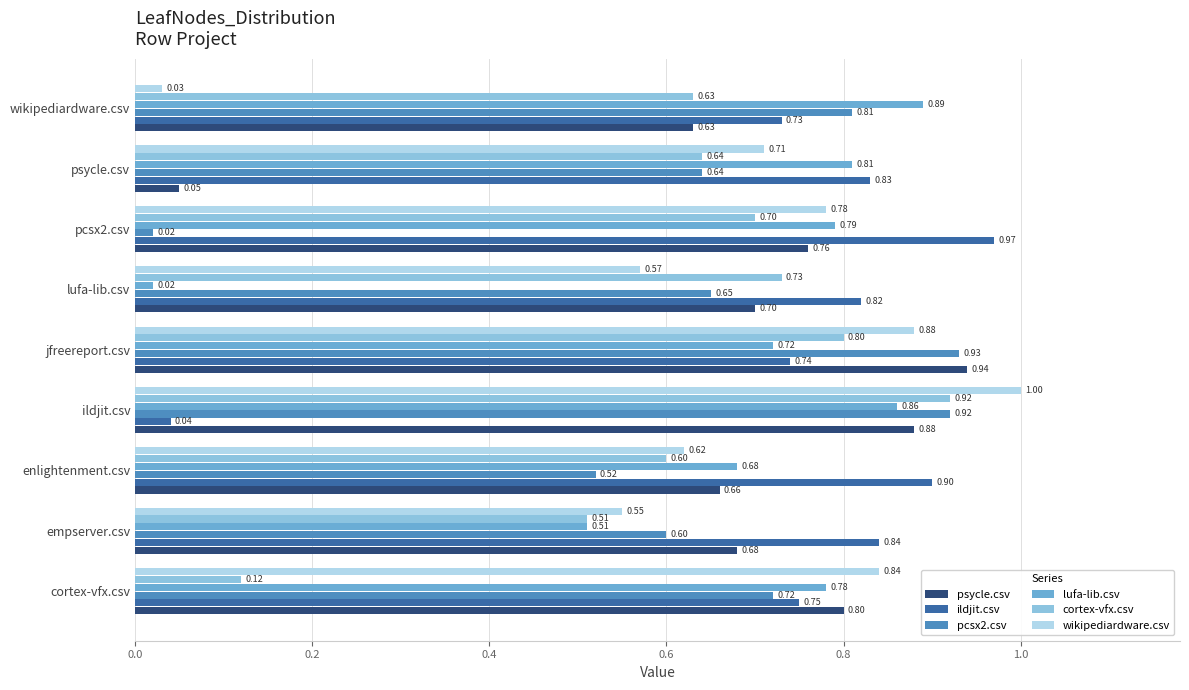

What is the spread (max minus min) of values at empserver.csv?

0.3